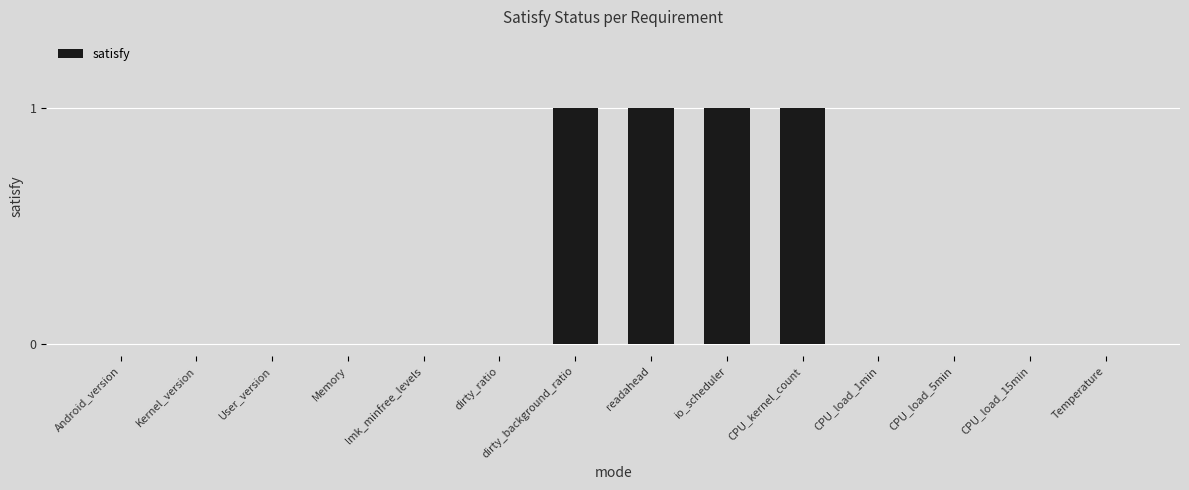

Count the number of categories in the chart.

14